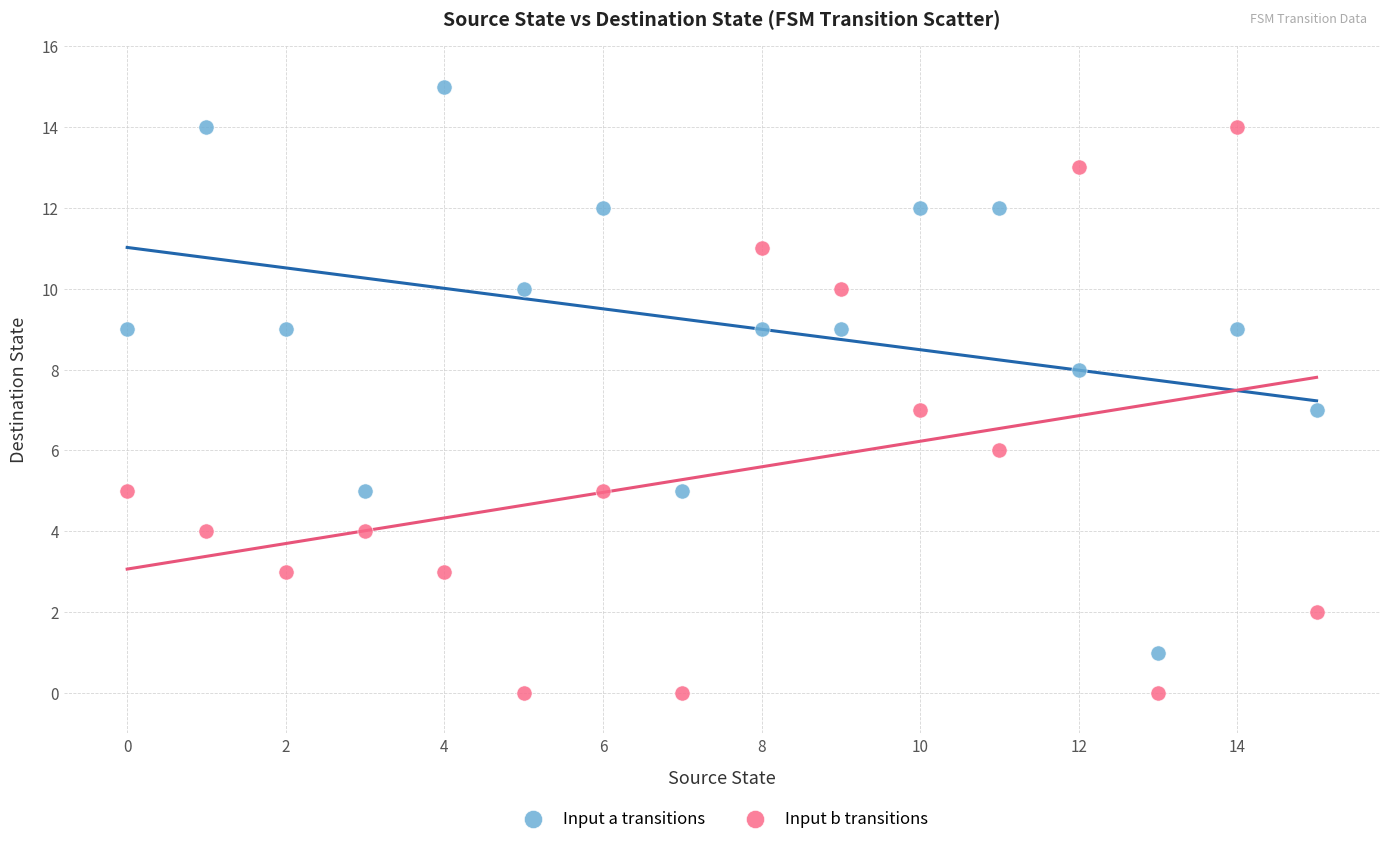

What are all the series names shown in the legend?

Input a transitions, Input b transitions